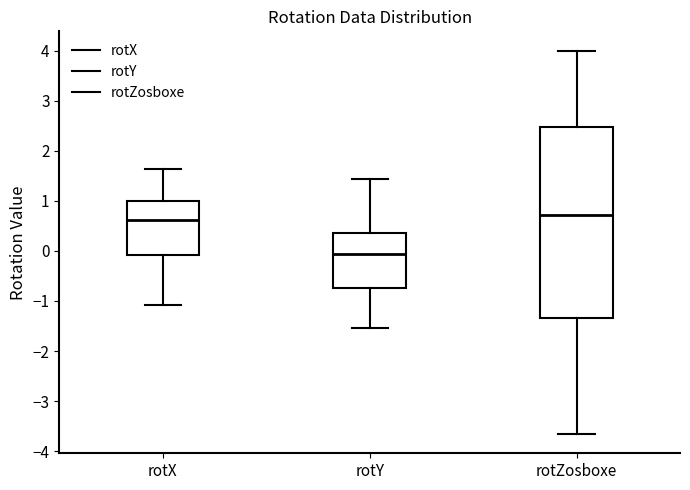

Reading left to right, transcribe this box plot: for each box, give where its median line is, the range the box spans, and where its two whiskers end, as read against the y-axis. The values are not printed on the chart, so give them approximately, as read against the axis.

rotX: median 0.6, box -0.1 to 1.0, whiskers -1.1 to 1.6
rotY: median -0.1, box -0.7 to 0.4, whiskers -1.5 to 1.4
rotZosboxe: median 0.7, box -1.3 to 2.5, whiskers -3.7 to 4.0